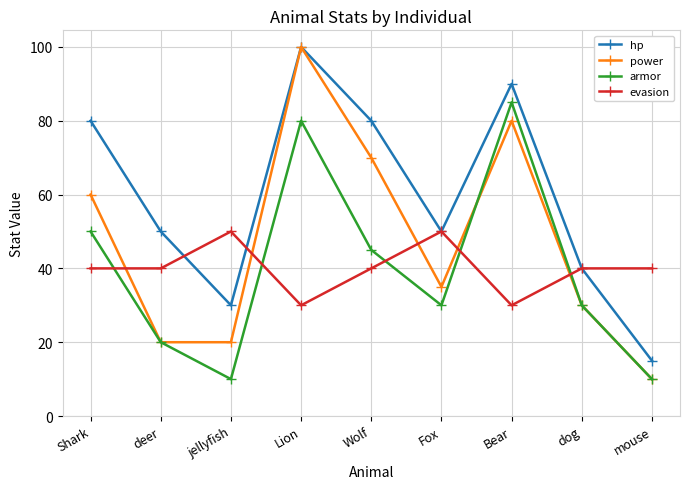

Does the chart have visible grid lines?

Yes